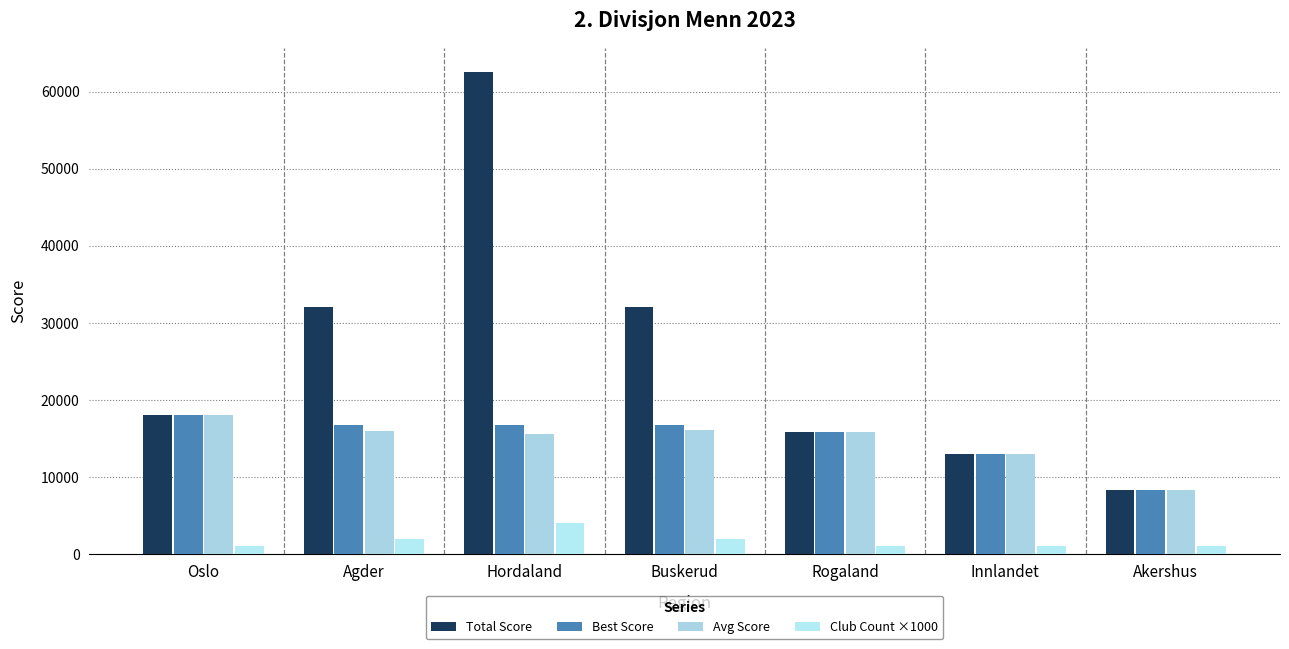

What is the maximum value for Best Score?

18073